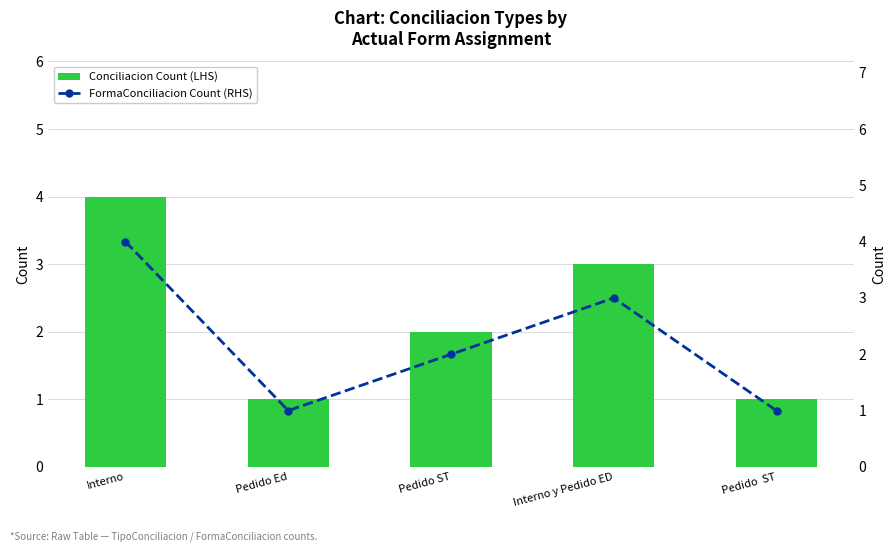

How many values in the FormaConciliacion Count (RHS) series exceed 2?

2